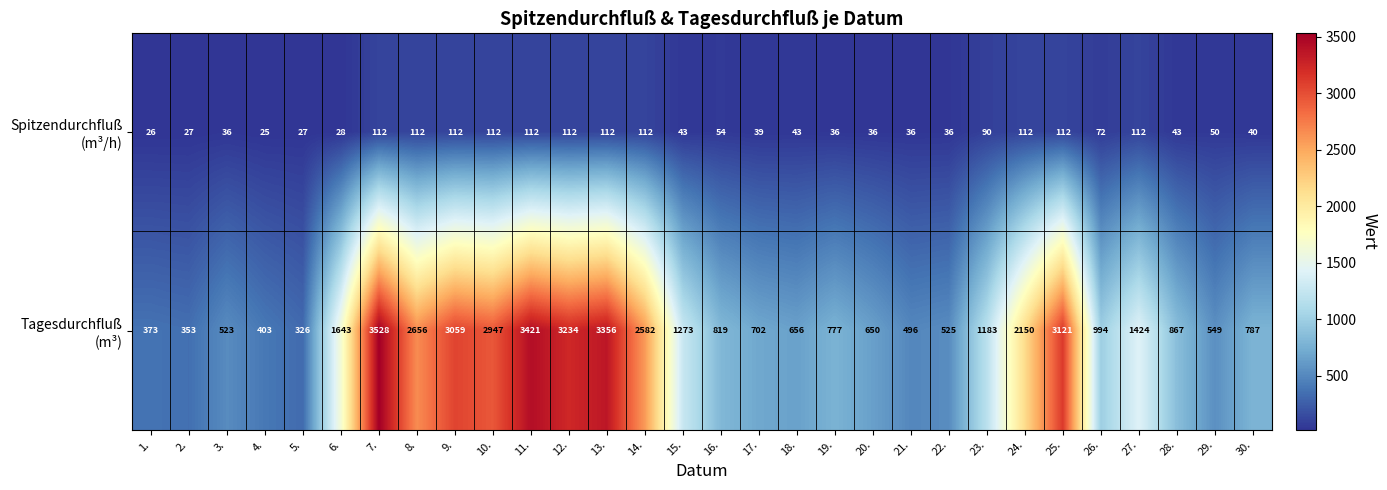

At which category is the sum across all series the highest?

7.